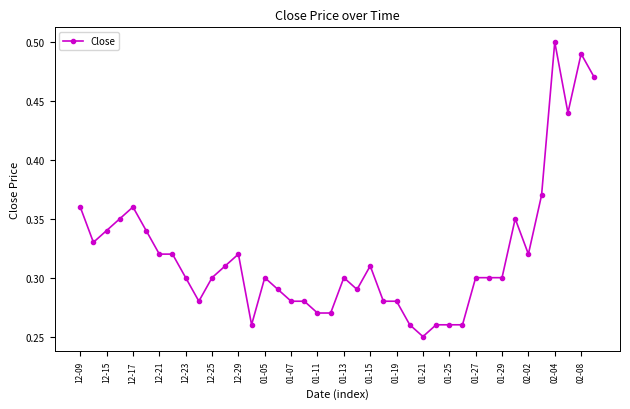

True or false: the data has more than 0 interior local peaks.

True